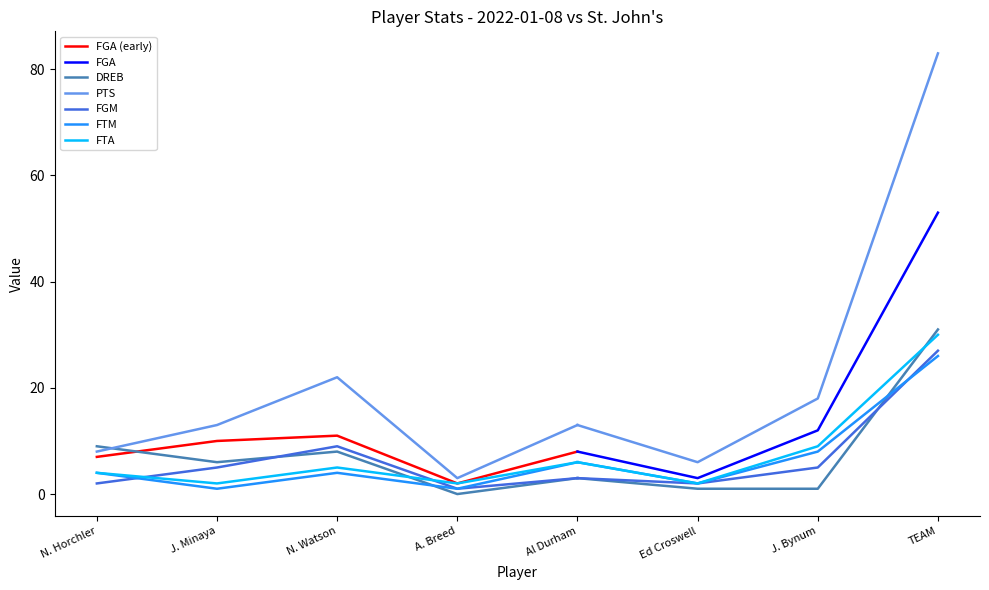

What is the difference between the highest and lowest values at A. Breed?

3